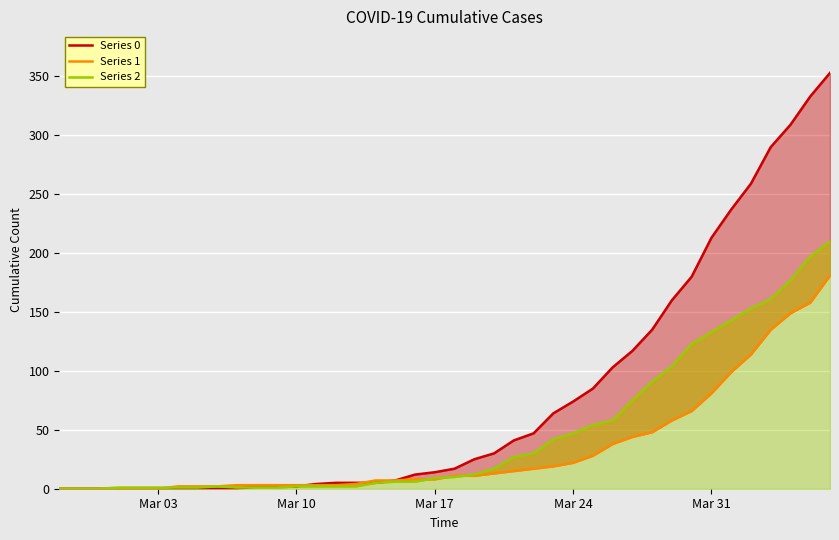

List the series in order of their overall mean, lowest first.

Series 1, Series 2, Series 0